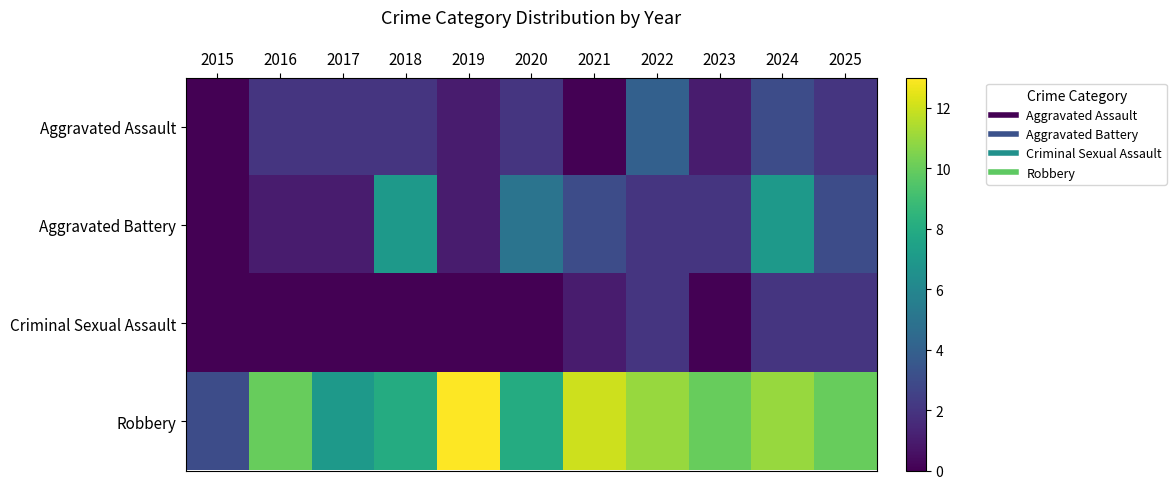

What is the spread (max minus min) of values at 2024?

9